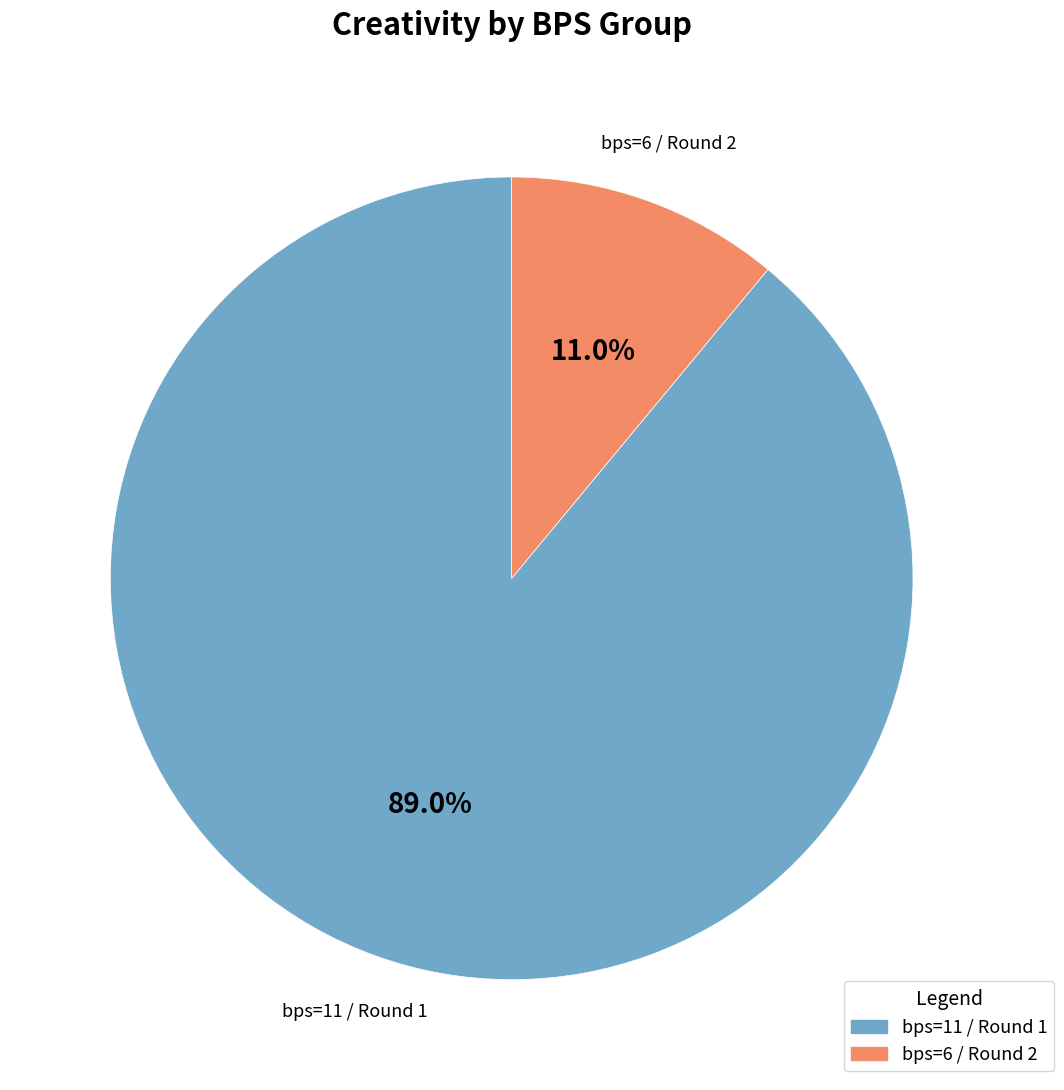

What percentage is NOT represented by bps=6 / Round 2?

89.0%